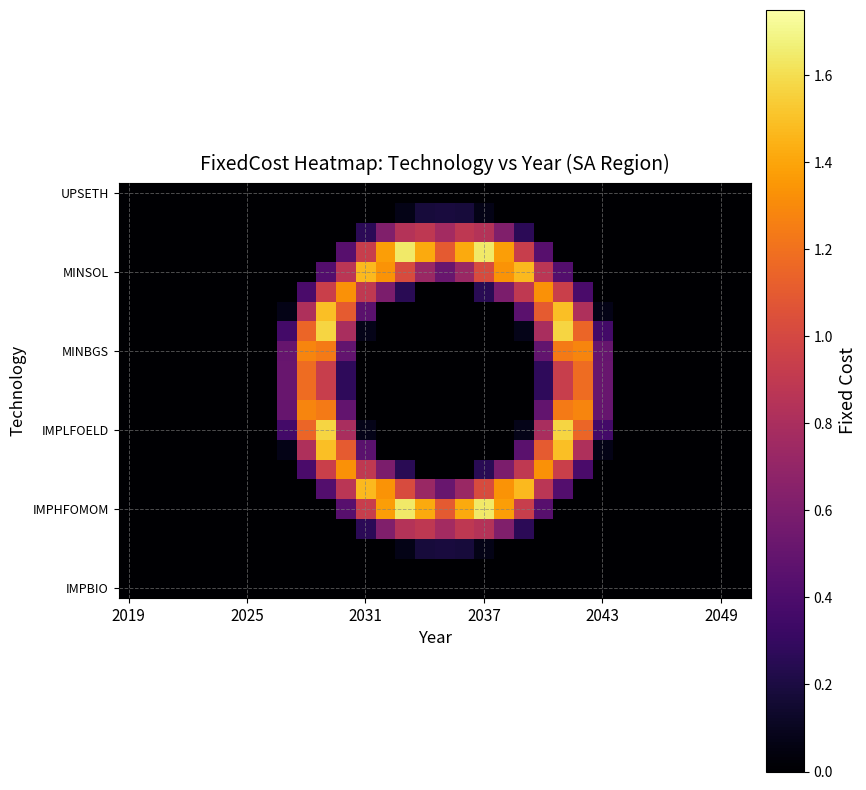

At how many categories does at least one series exceed 0?

17